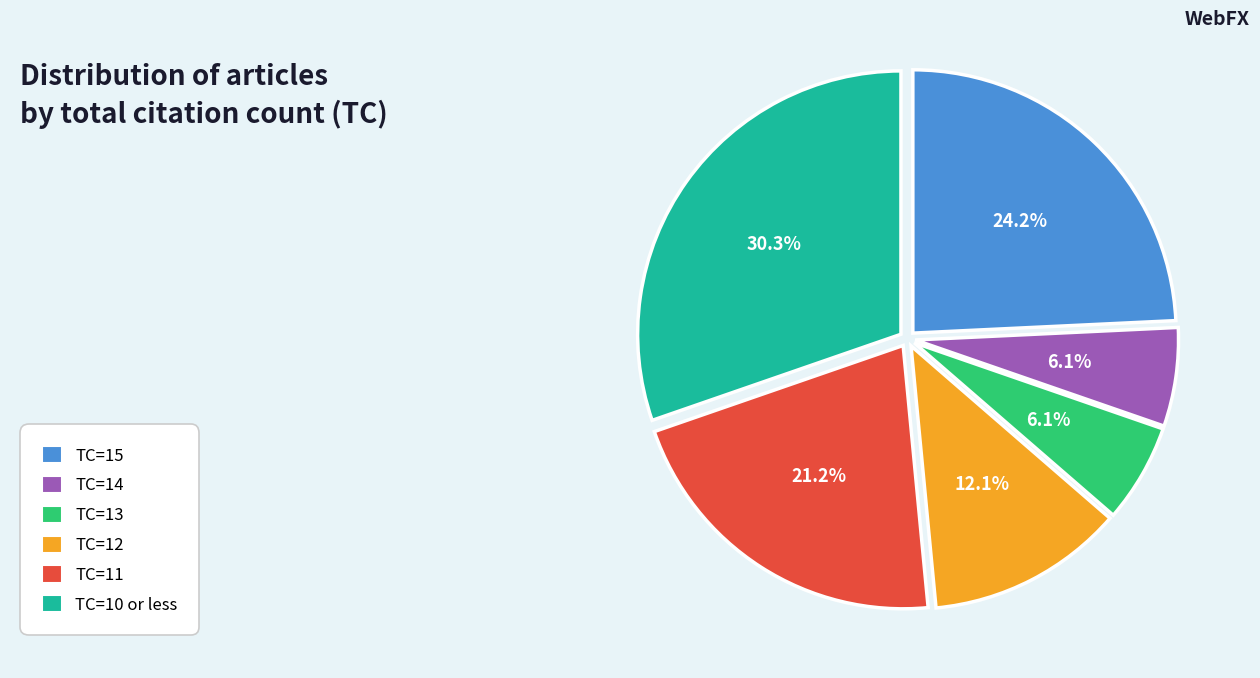

To the nearest percent, what is the average slice percentage?

17%